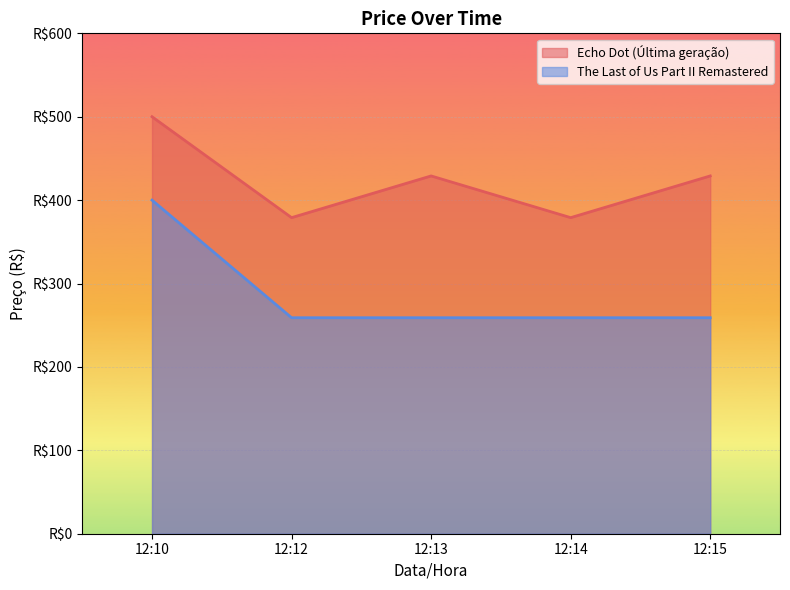

Which series has the largest total across all categories?

Echo Dot (Última geração)